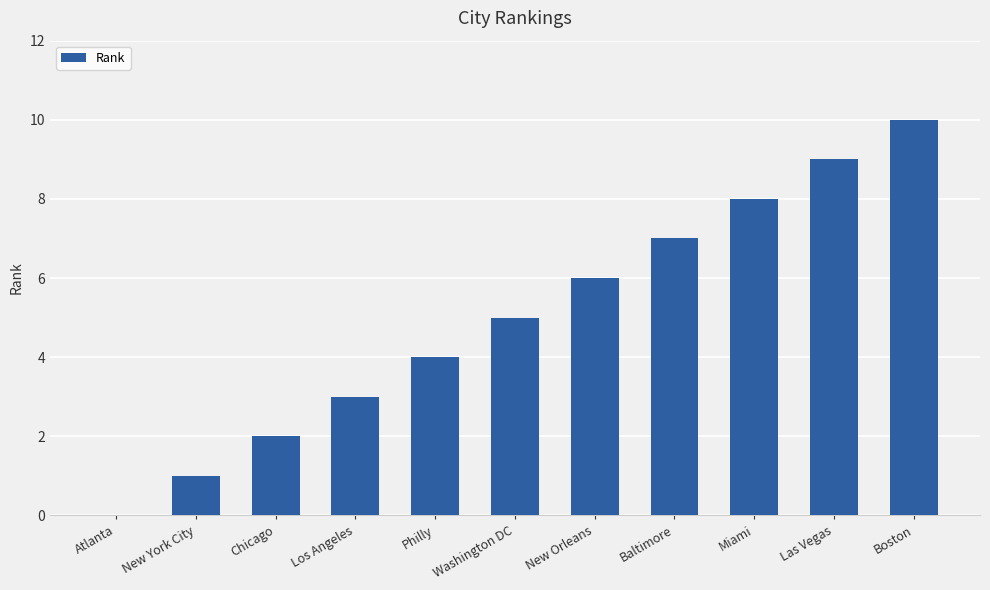

What is the sum of all values?

55